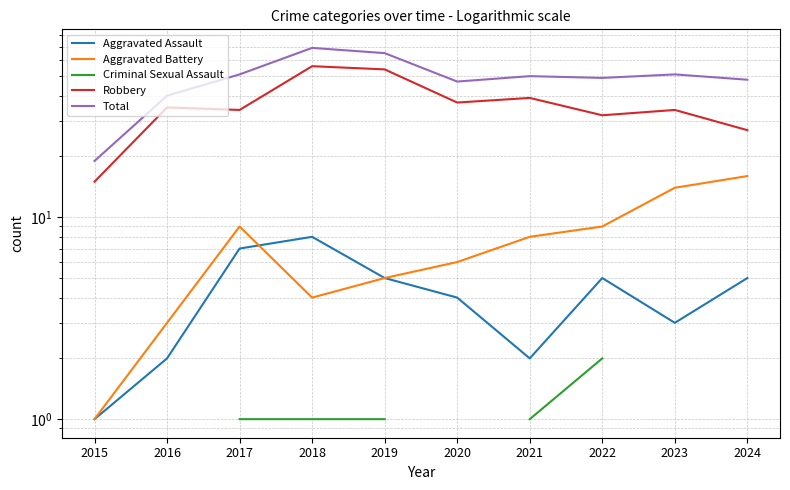

Which category has the lowest value across all series?

2015